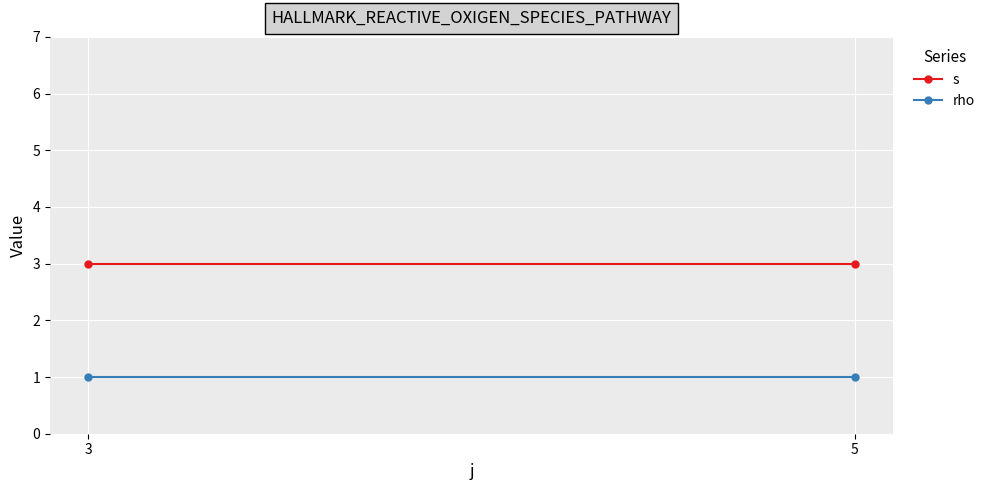

What is the total value across all series at 5?

4